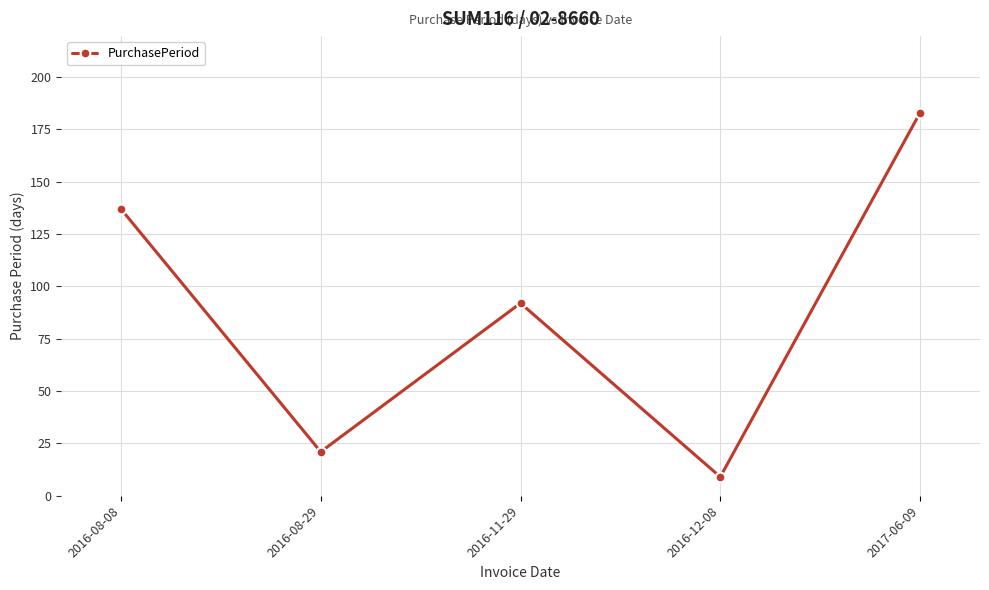

Which has a higher value, 2017-06-09 or 2016-08-29?

2017-06-09